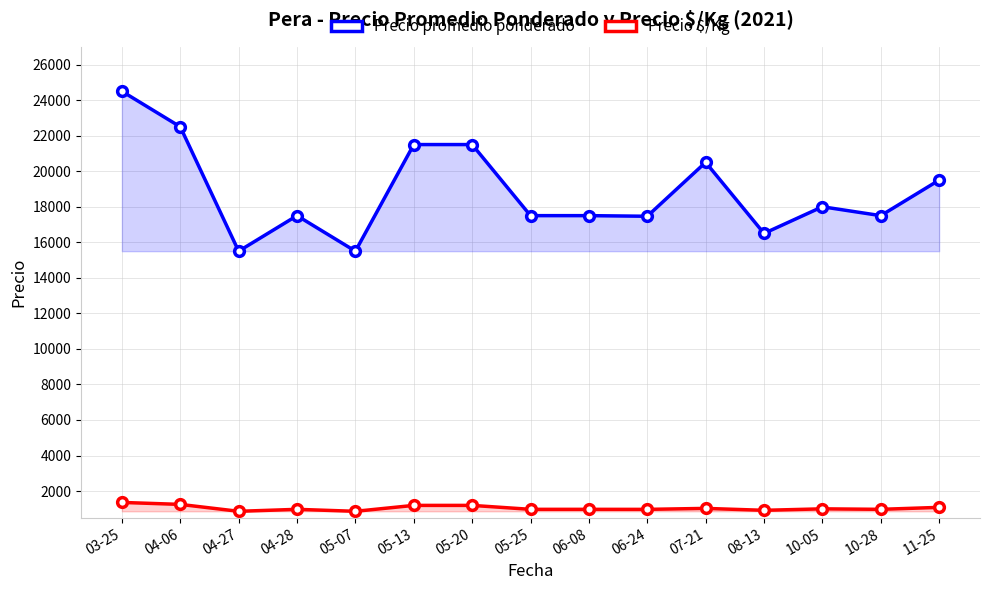

What are all the series names shown in the legend?

Precio promedio ponderado, Precio $/Kg